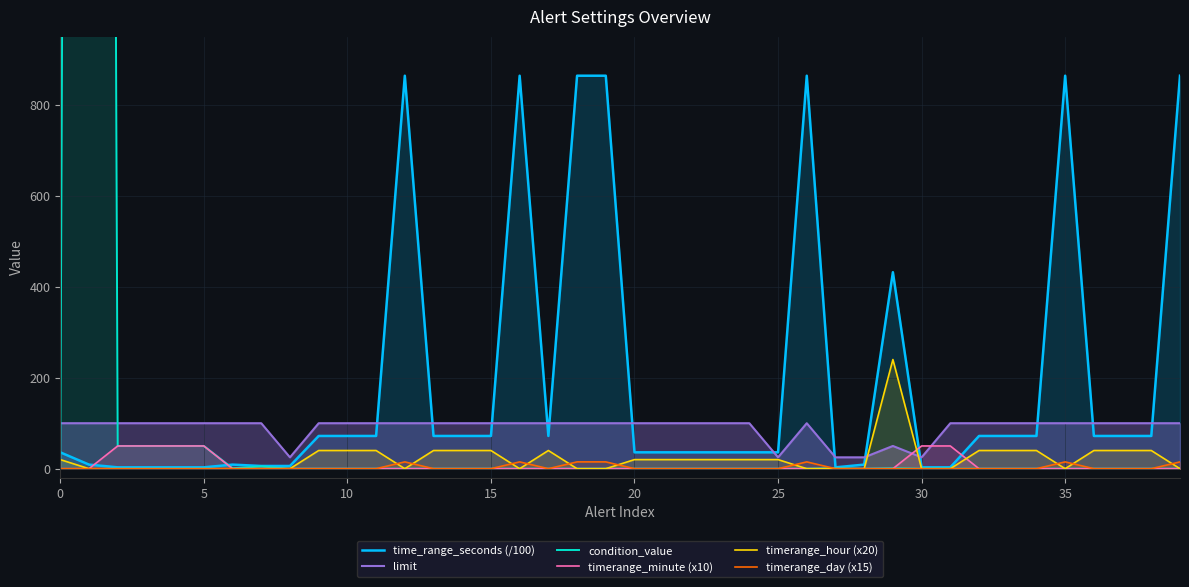

Where do timerange_day (x15) and timerange_hour (x20) first cross each other?

11 and 12